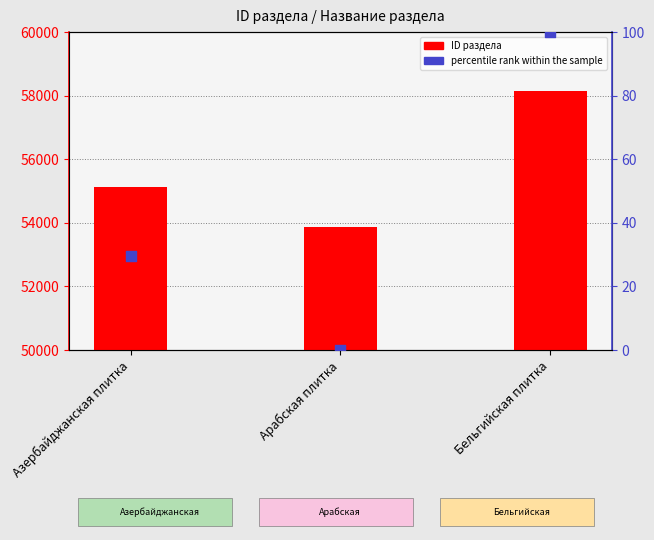

Is the value of percentile rank within the sample at Бельгийская плитка greater than the value of ID раздела at Азербайджанская плитка?

No